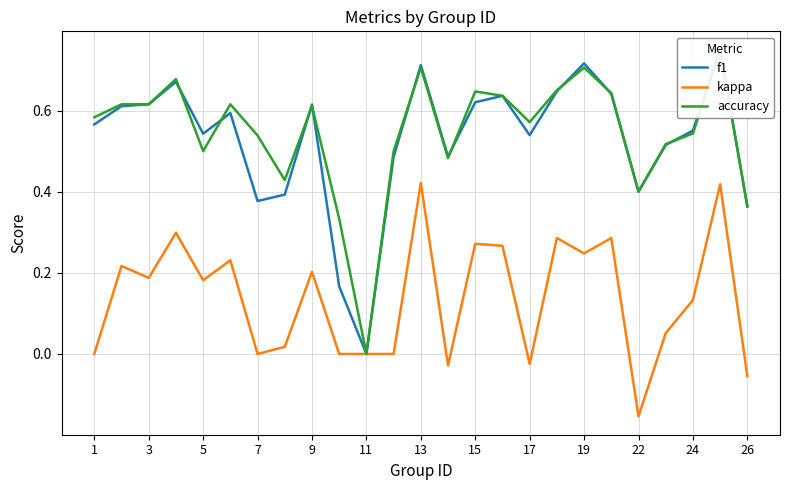

What is the minimum value shown in the chart?

-0.2